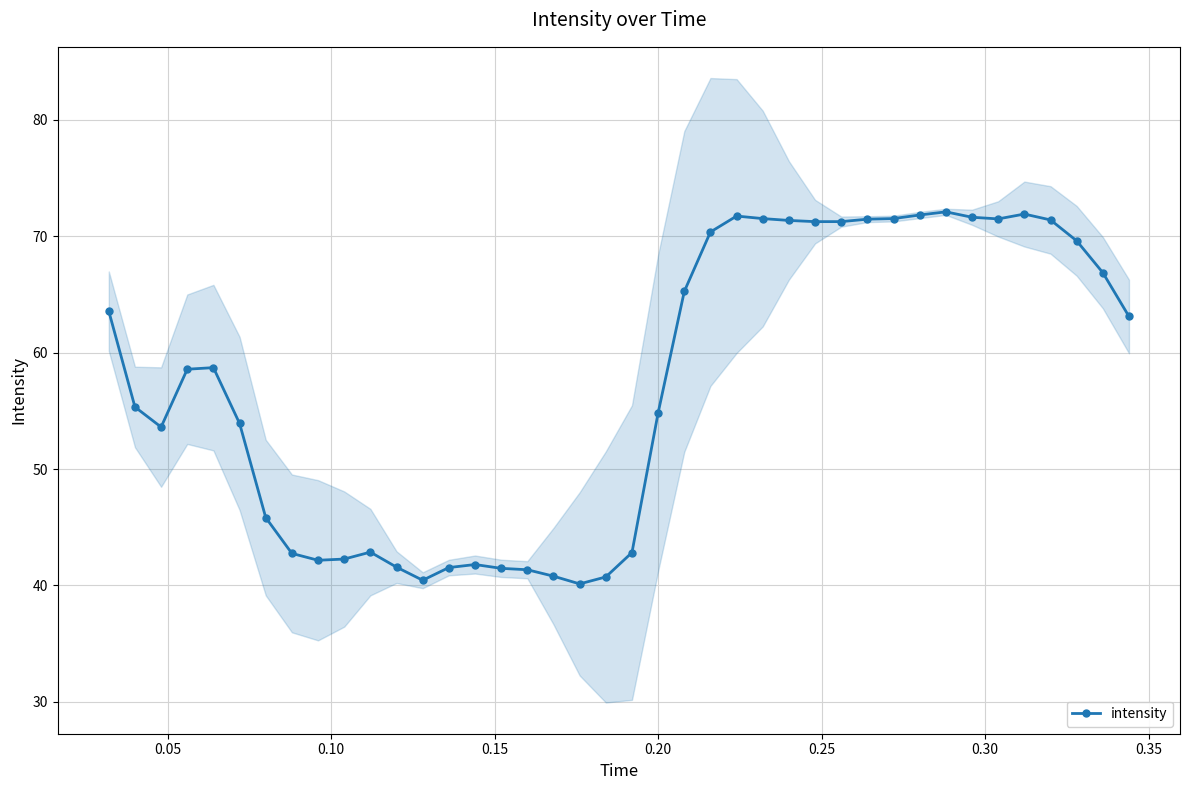

What is the lowest value of the intensity series?

40.1